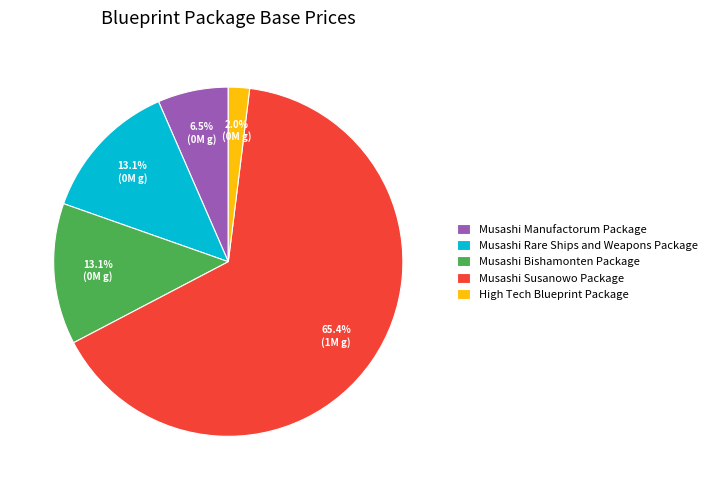

Approximately how many times larger is the value at Musashi Bishamonten Package compared to Musashi Manufactorum Package?

2.0